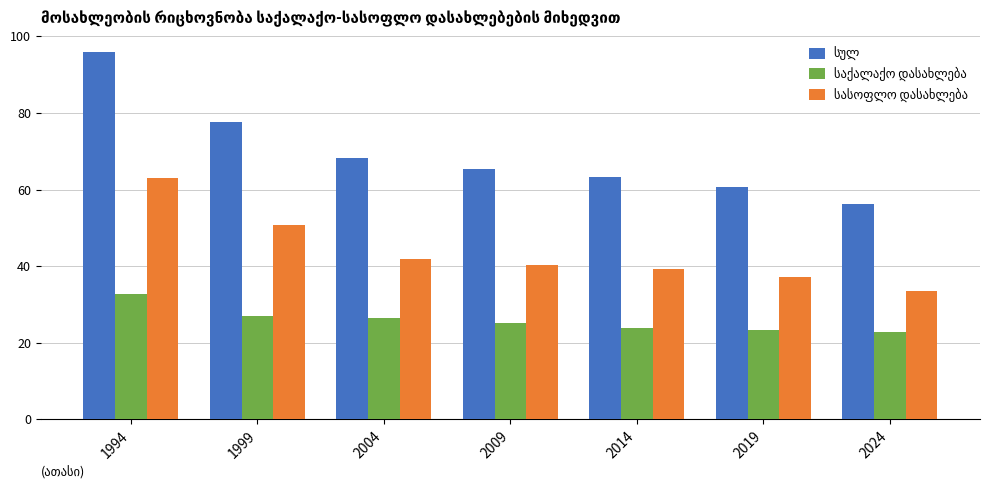

At which category is the sum across all series the highest?

1994